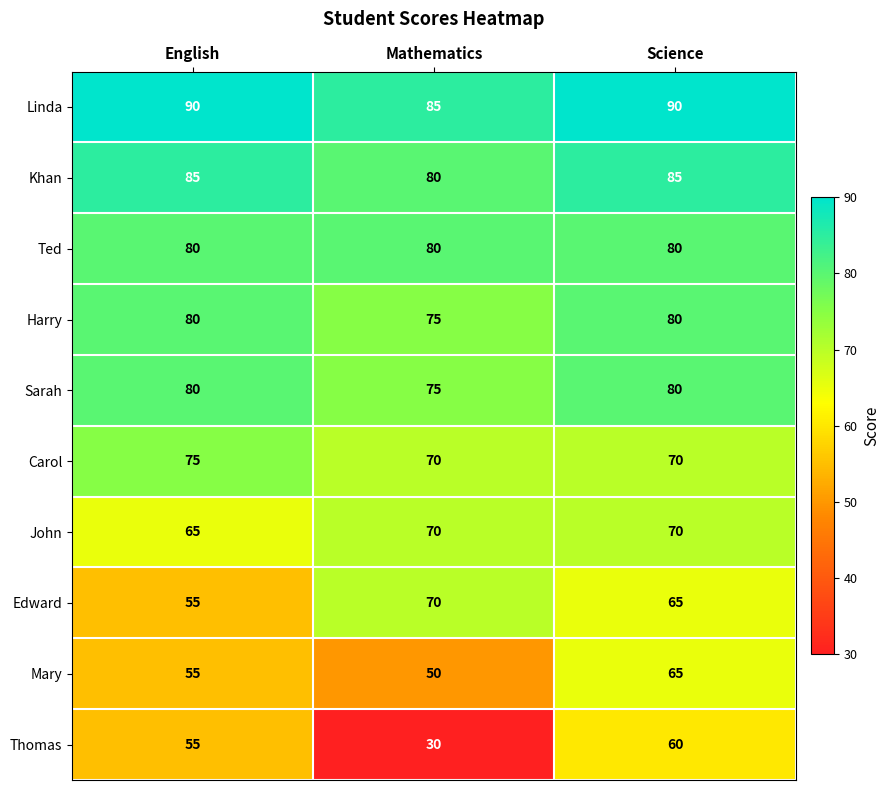

What value does the Khan series have at Science?

85